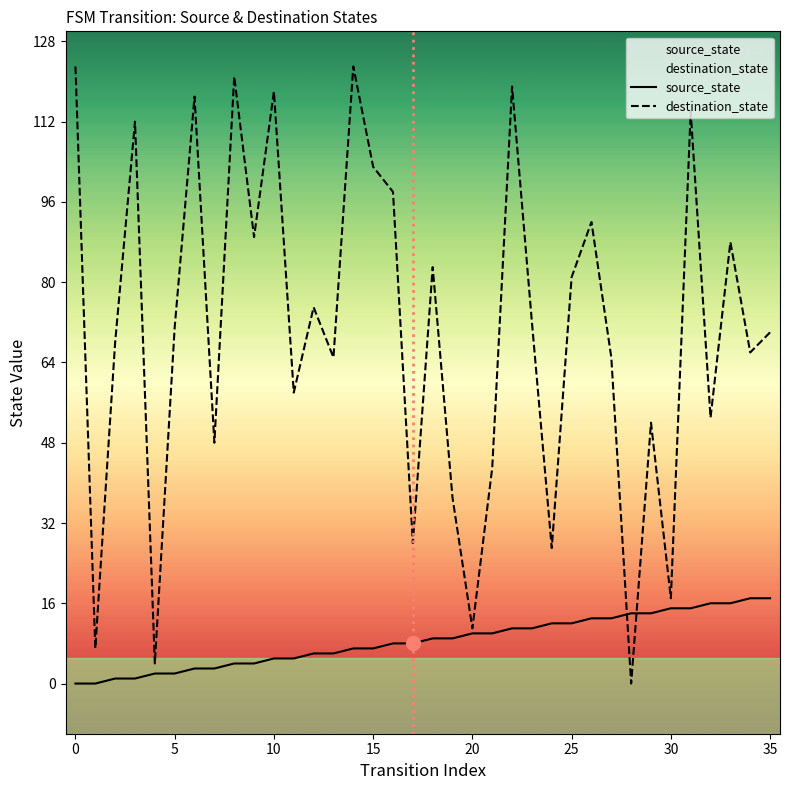

How many values in the destination_state series are below 71?

18